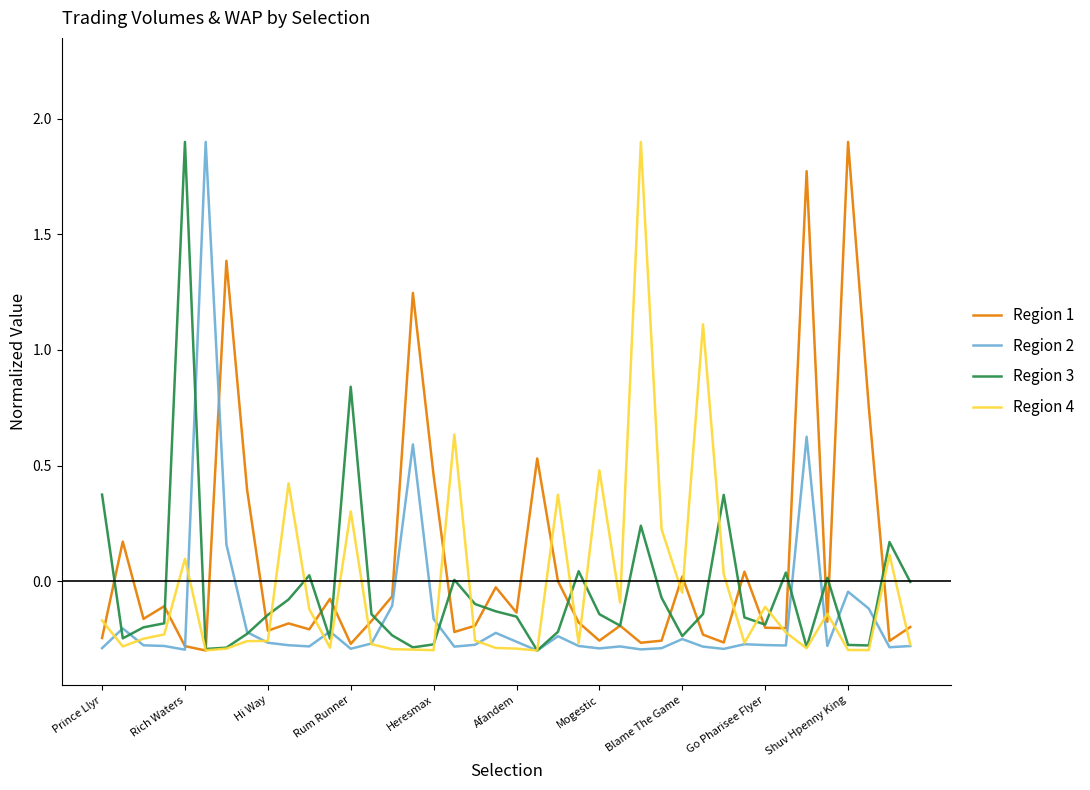

What is the maximum value shown in the chart?

1.9